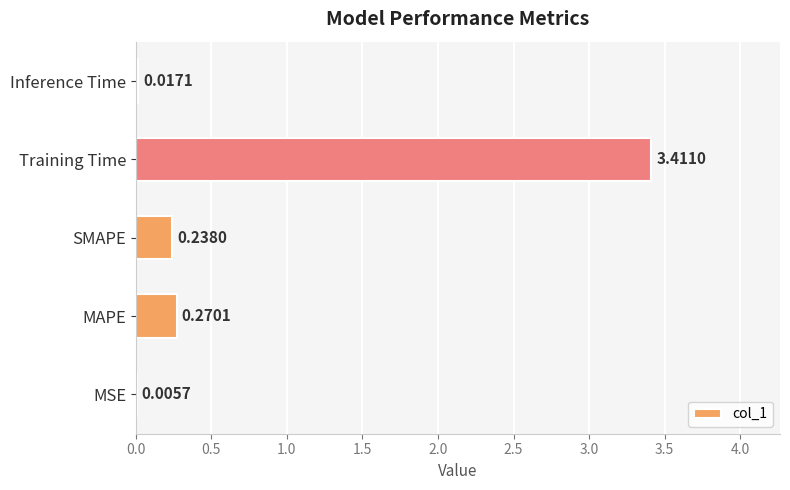

How many data points does each series have?

5